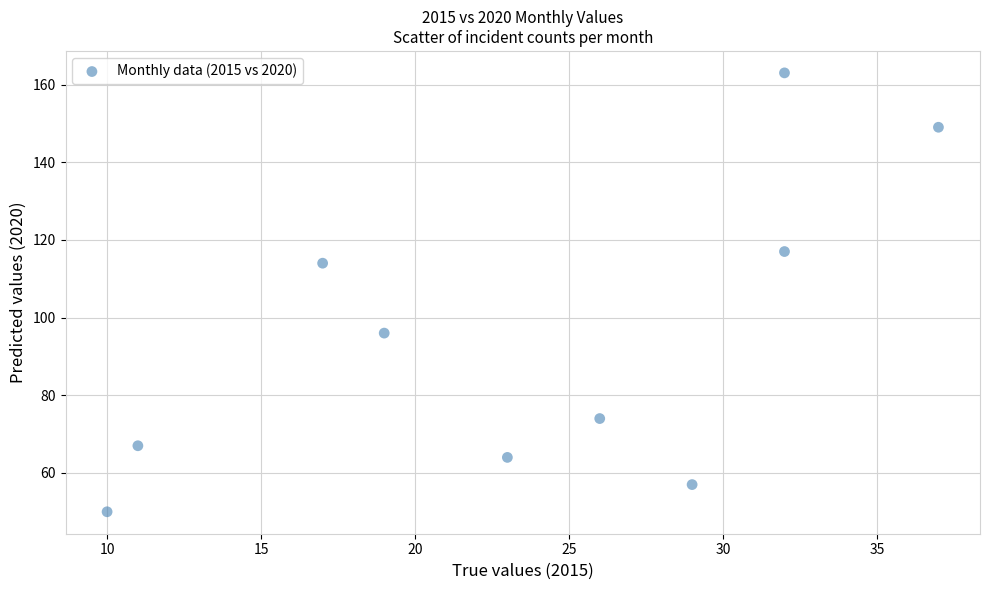

What is the average Y value?

95